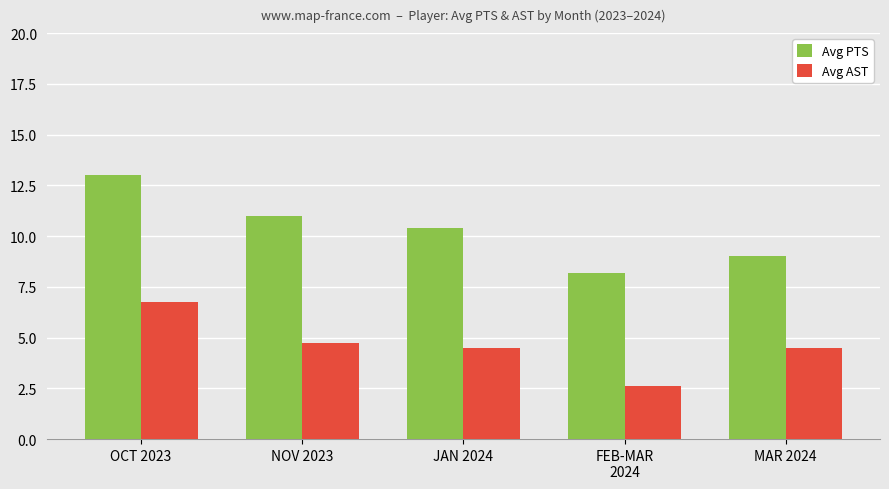

Which series has the largest range (max minus min)?

Avg PTS